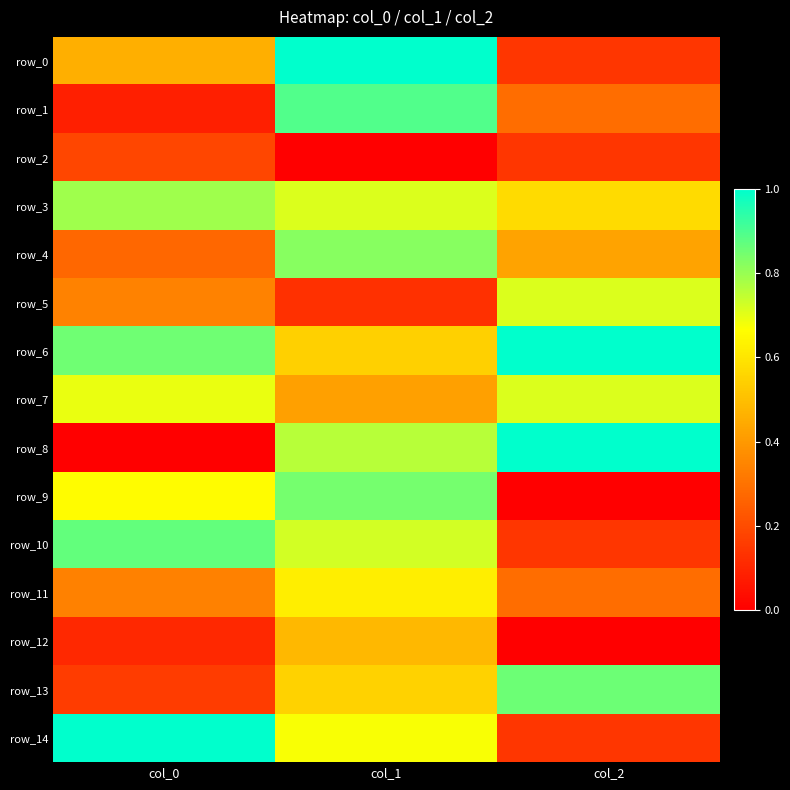

What is the sum of all row_8 values?

1.8